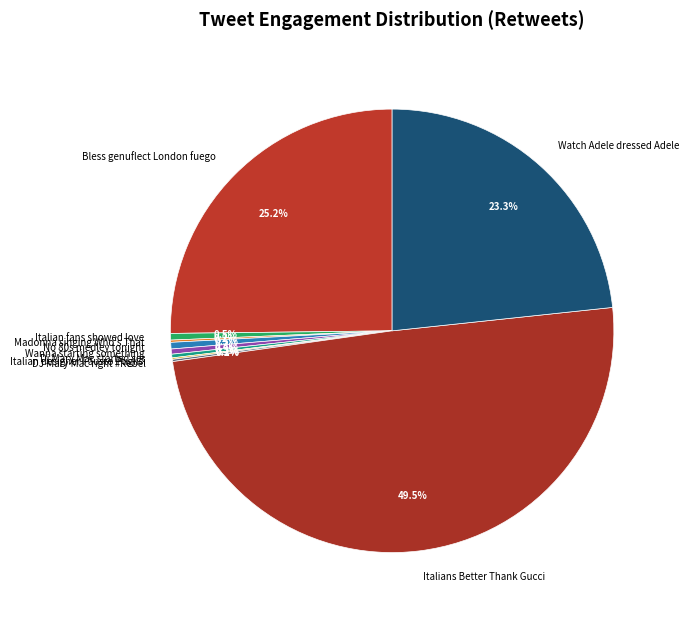

The Watch Adele dressed Adele slice represents 23% of the pie. True or false?

True